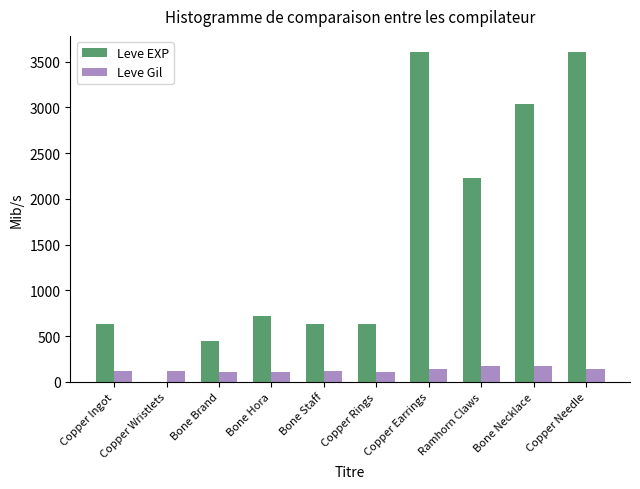

Is it true that Leve EXP equals 3600 at Copper Earrings?

True